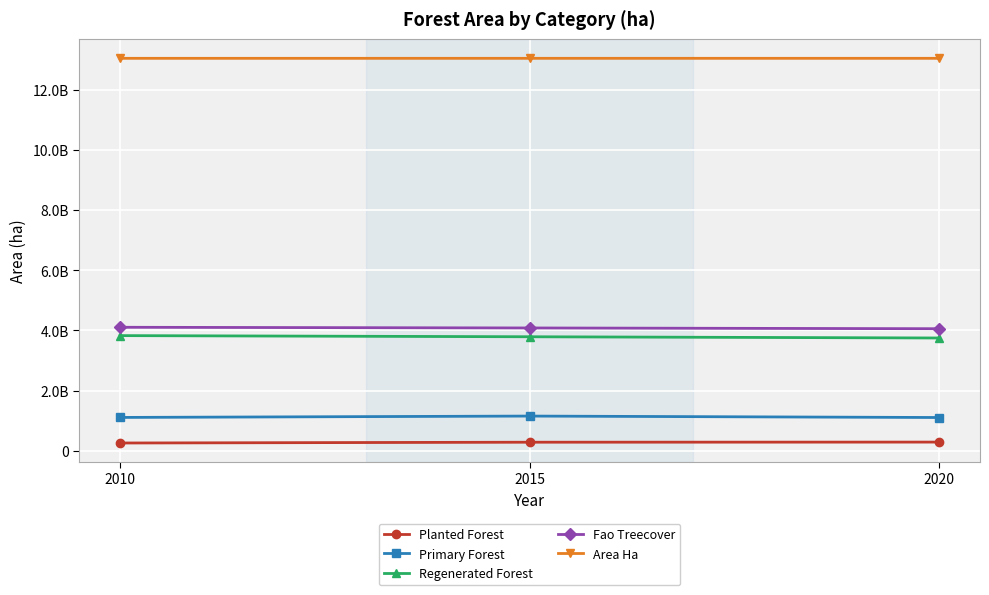

Which series has the widest spread of values?

Regenerated Forest